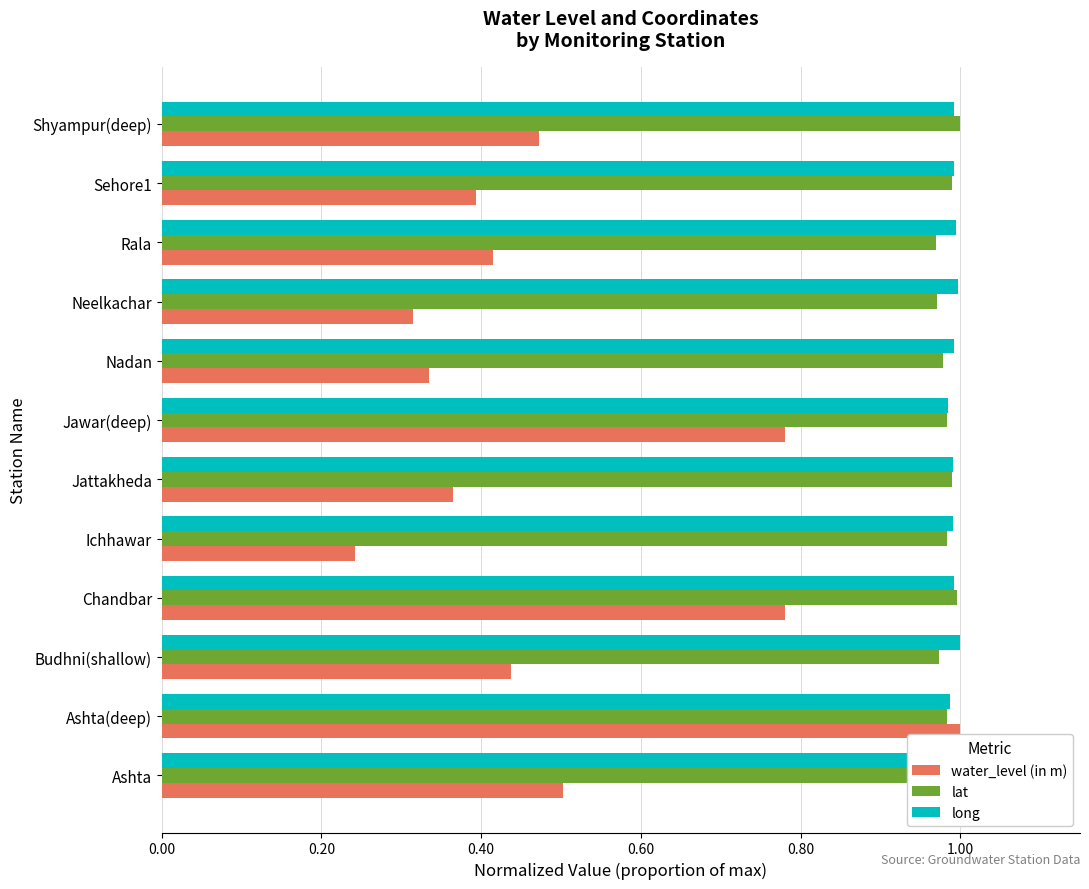

At which category is the sum across all series the highest?

Ashta(deep)